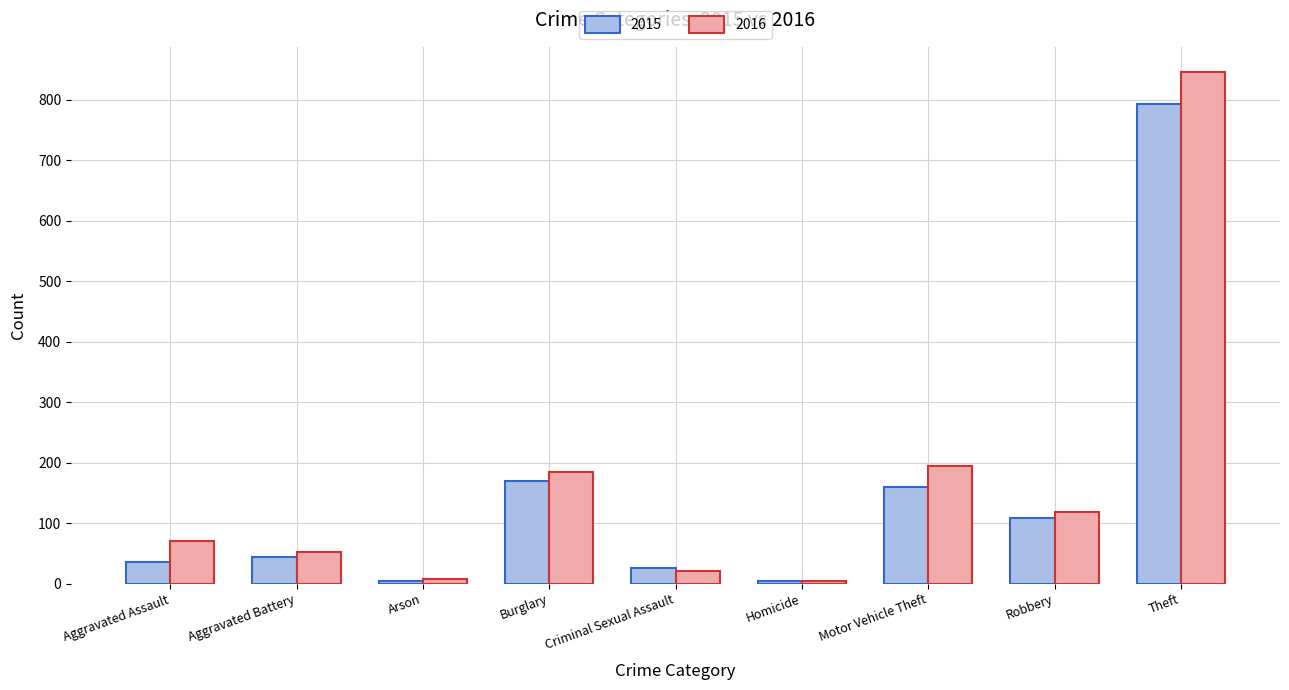

What is the minimum value shown in the chart?

4